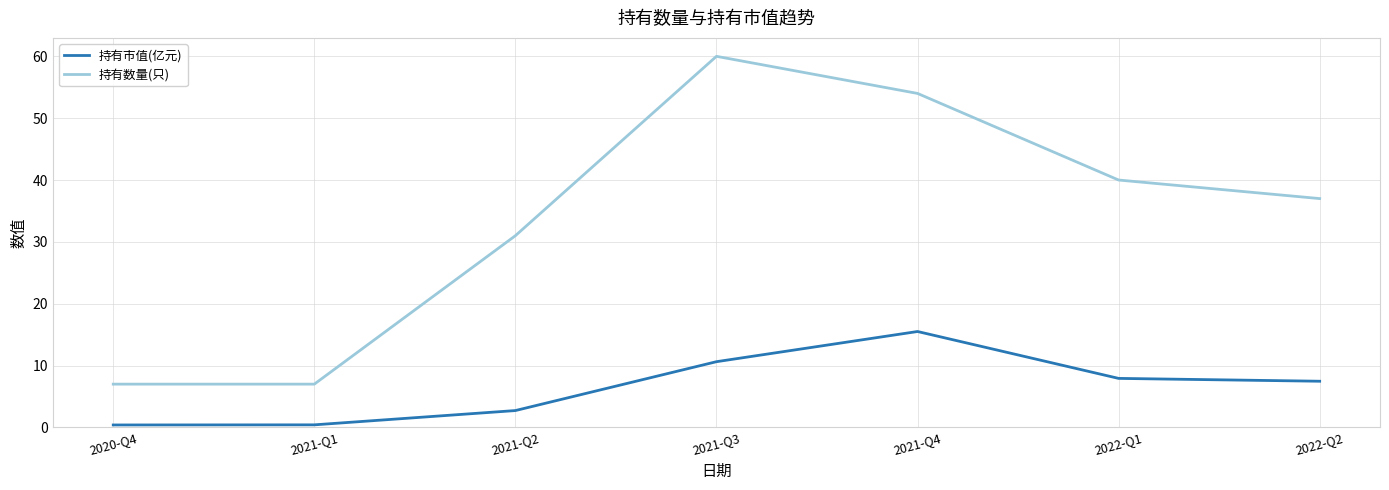

What is the sum of all 持有数量(只) values?

236.0